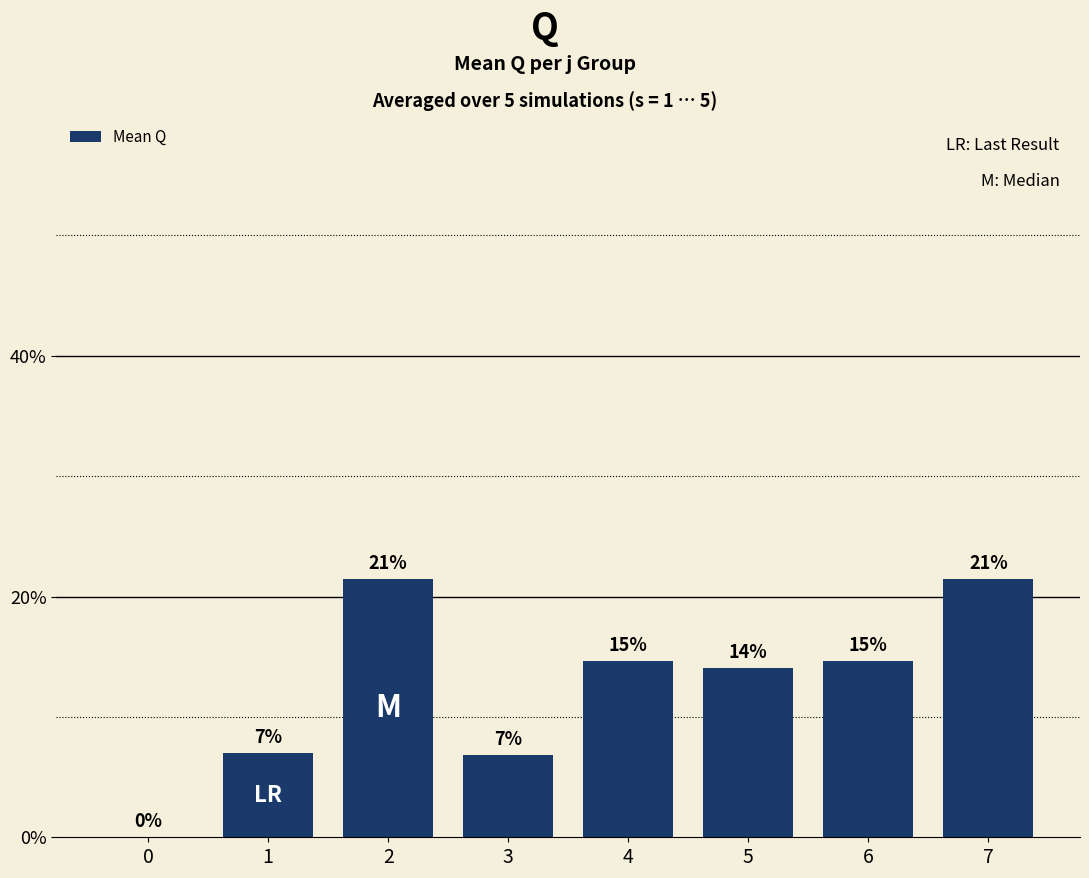

Where does the data first go above 14?

2